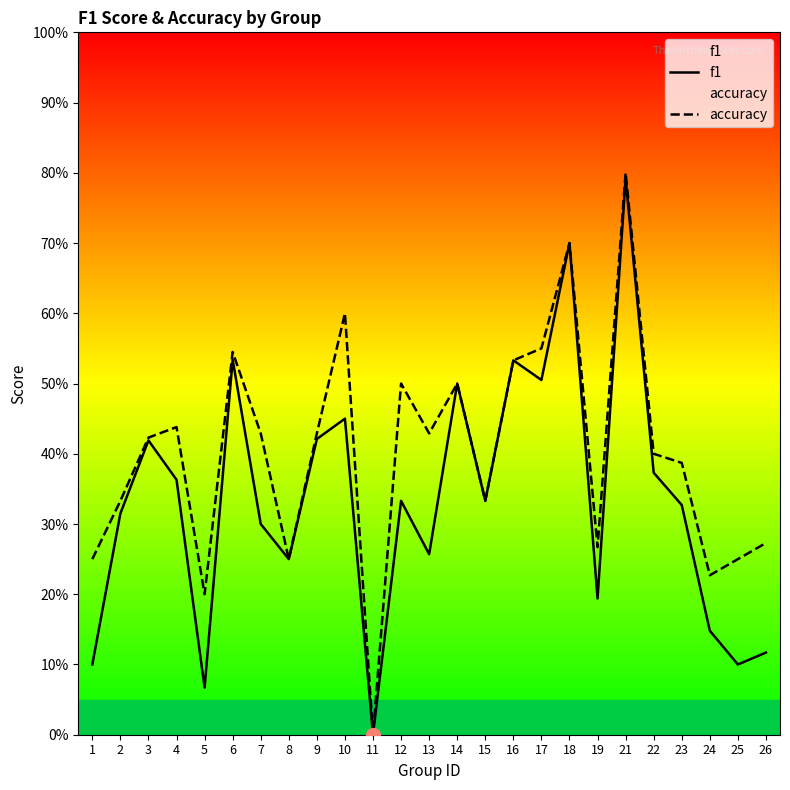

What is the difference between the highest and lowest values at 26?

0.2